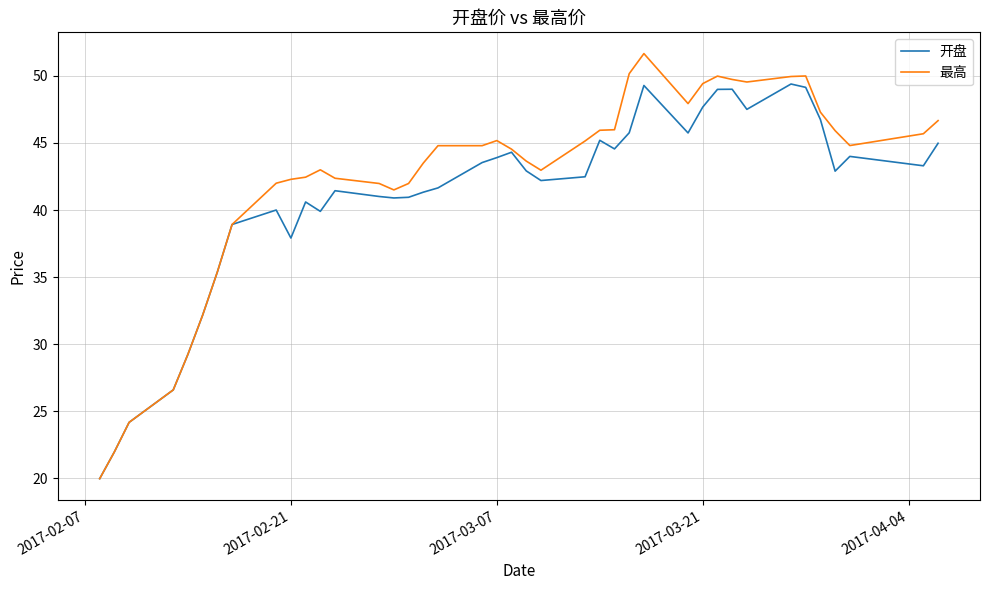

What is the lowest value of the 开盘 series?

20.0